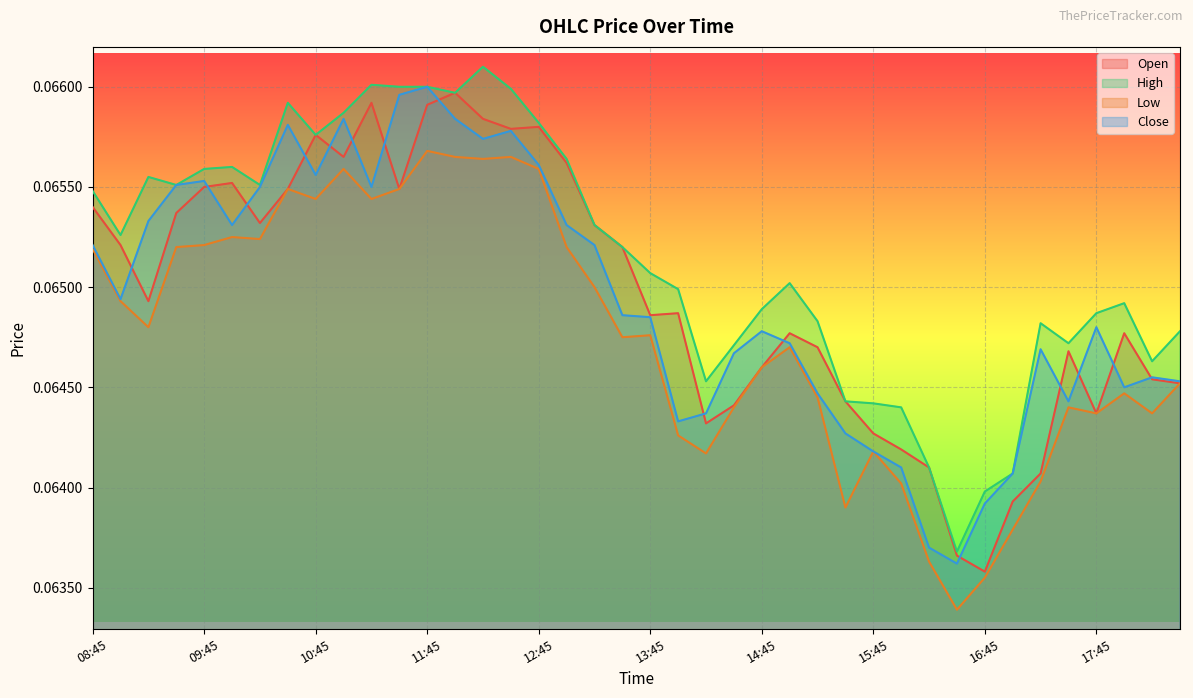

True or false: close and high cross at least once.

False